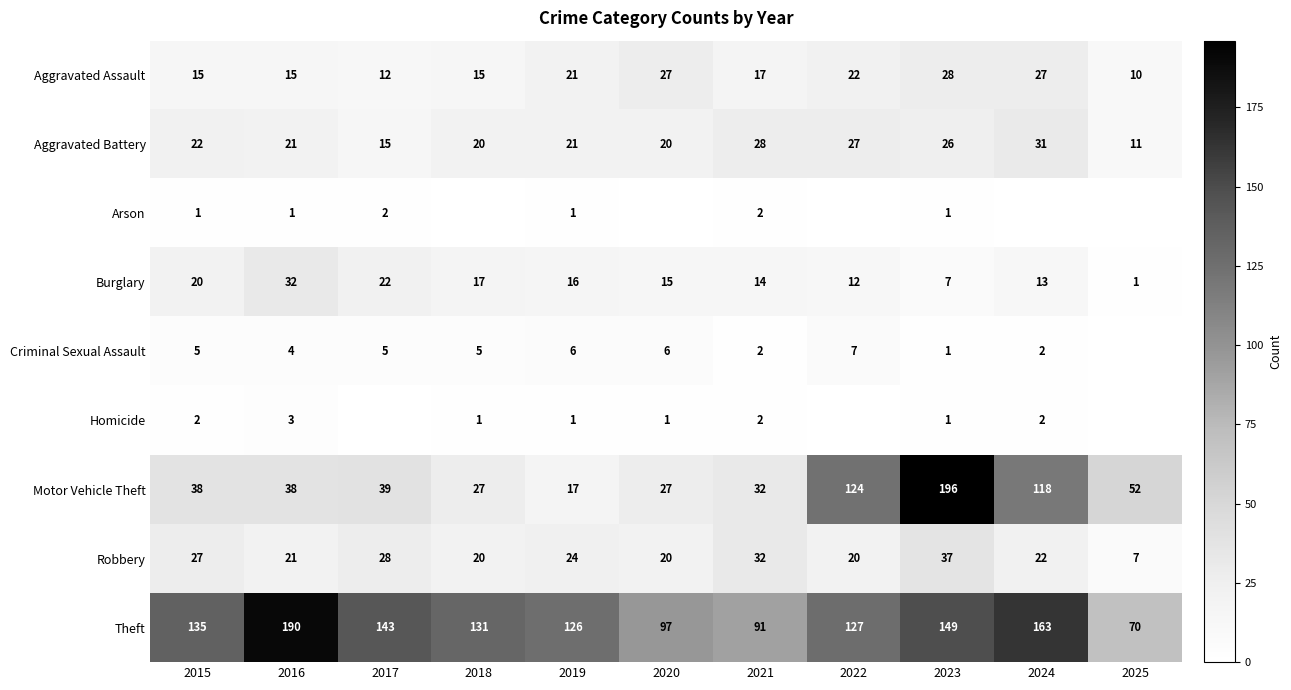

At how many categories does at least one series exceed 38?

11